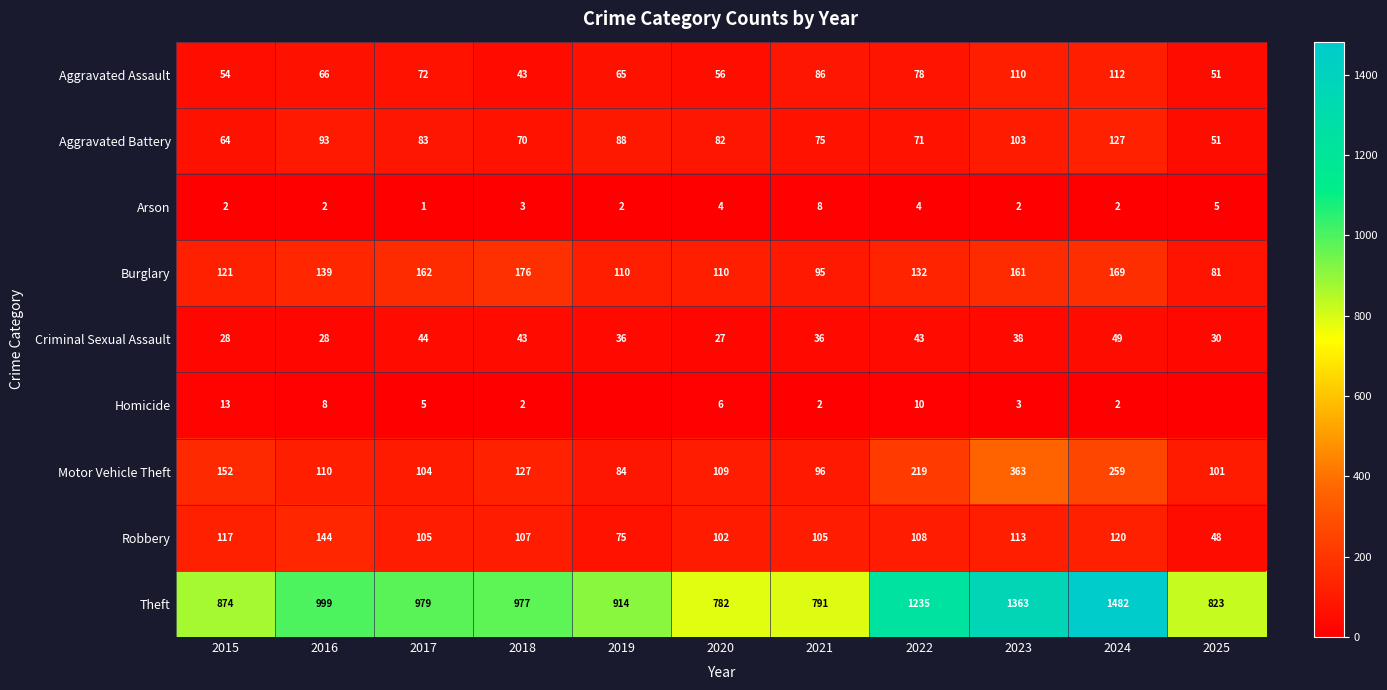

Rank the series at 2022 from lowest to highest value.

Arson, Homicide, Criminal Sexual Assault, Aggravated Battery, Aggravated Assault, Robbery, Burglary, Motor Vehicle Theft, Theft